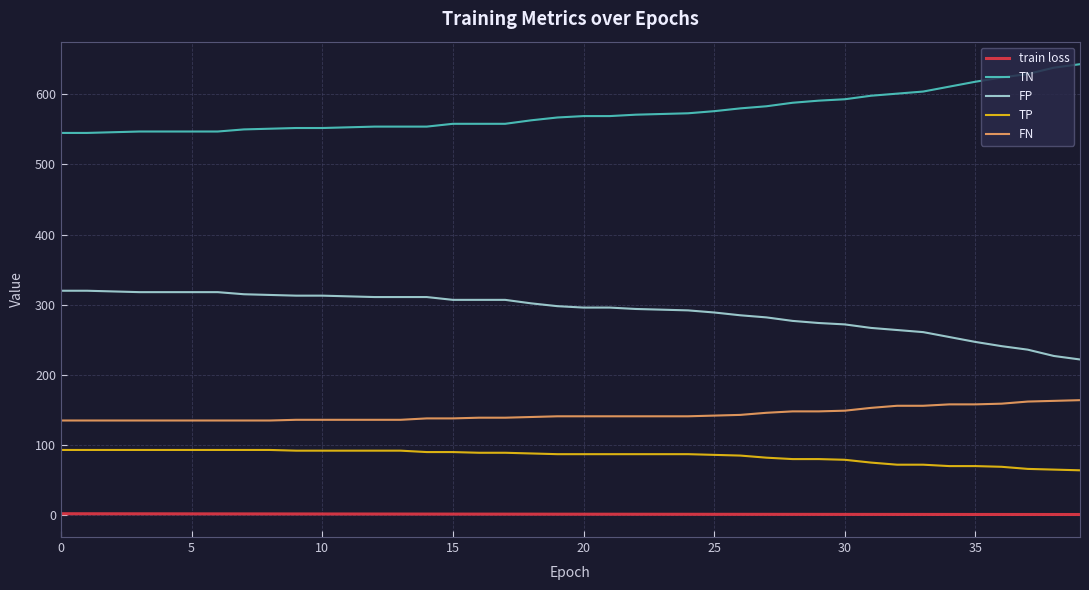

Does the chart have visible grid lines?

Yes